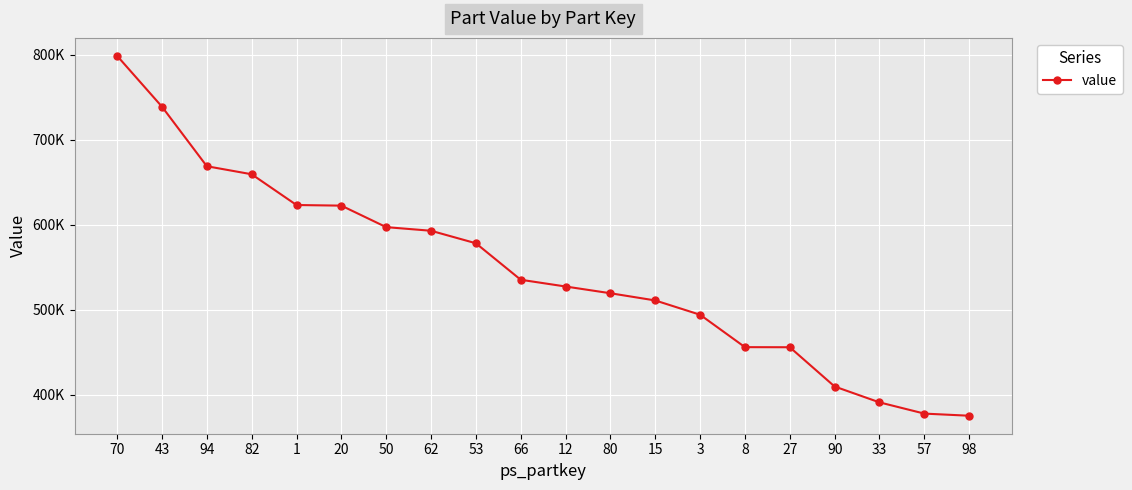

What is the greatest value displayed?

798922.0